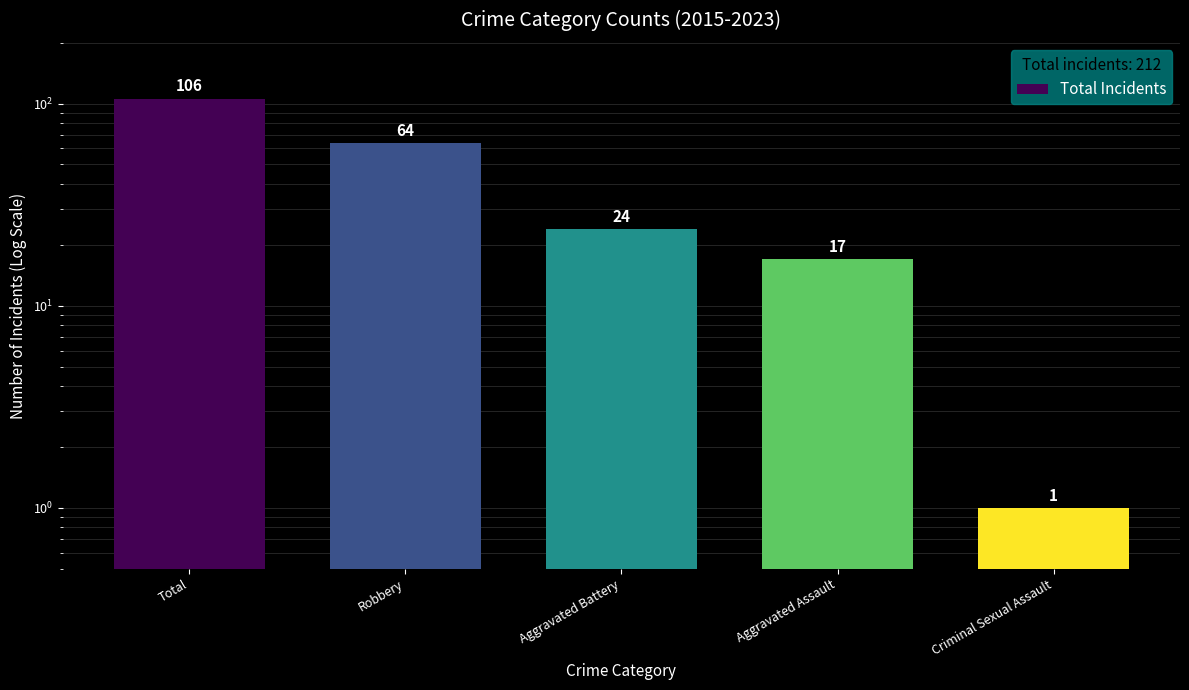

What is the change in value from Robbery to Criminal Sexual Assault?

-63